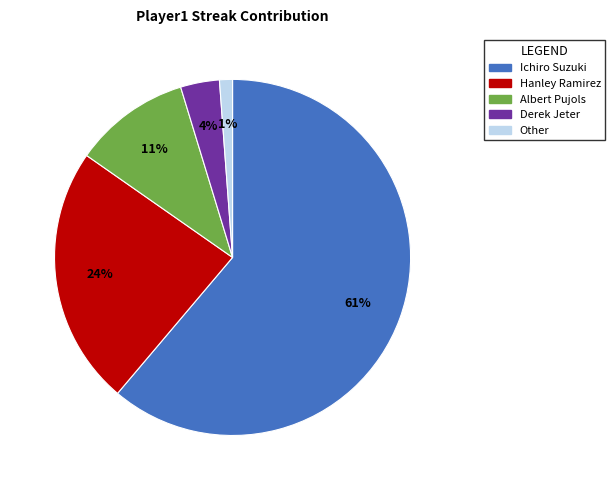

Combined, do Other and Albert Pujols account for over 50%?

No